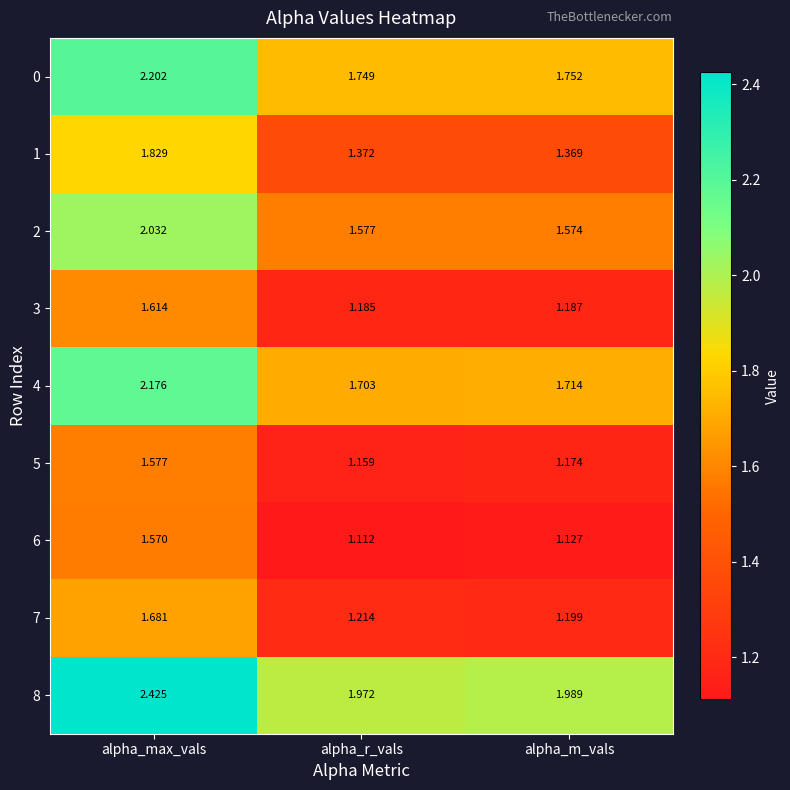

Is the value of 2 at alpha_max_vals greater than the value of 8 at alpha_r_vals?

Yes